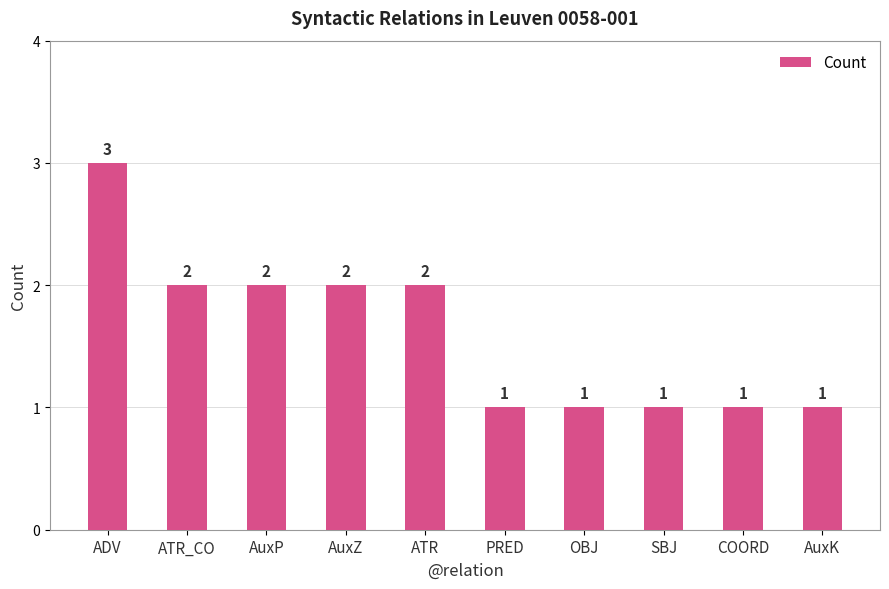

Is it true that the value at AuxZ is 4?

False